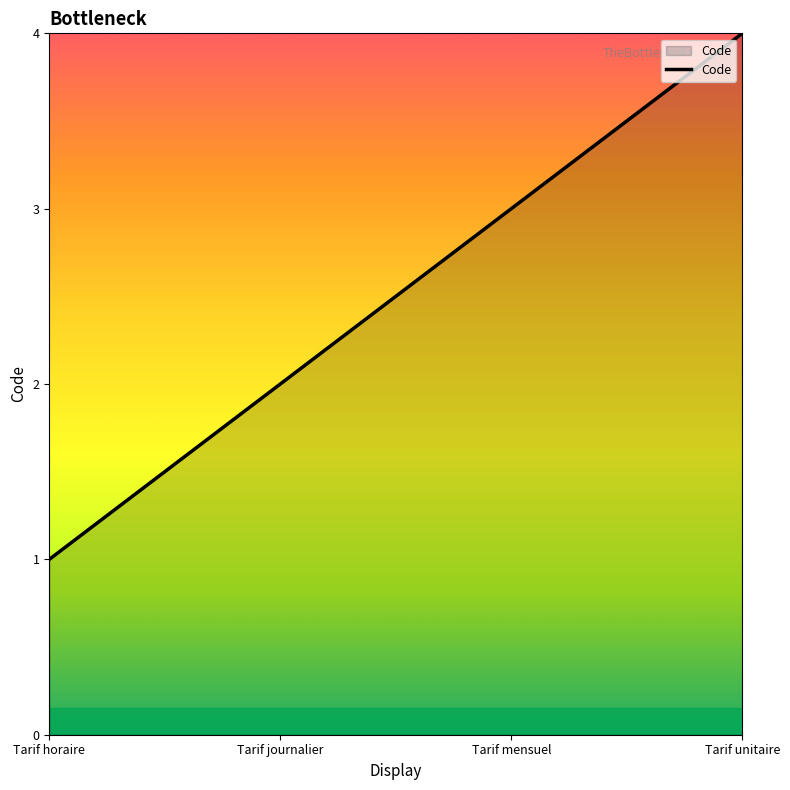

What is the sum of the values at Tarif mensuel and Tarif journalier?

5